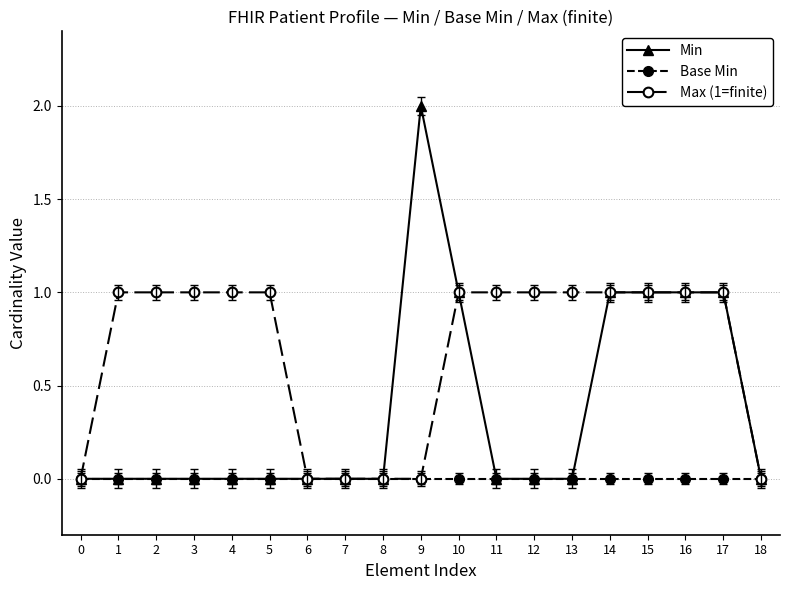

What is the maximum value shown in the chart?

2